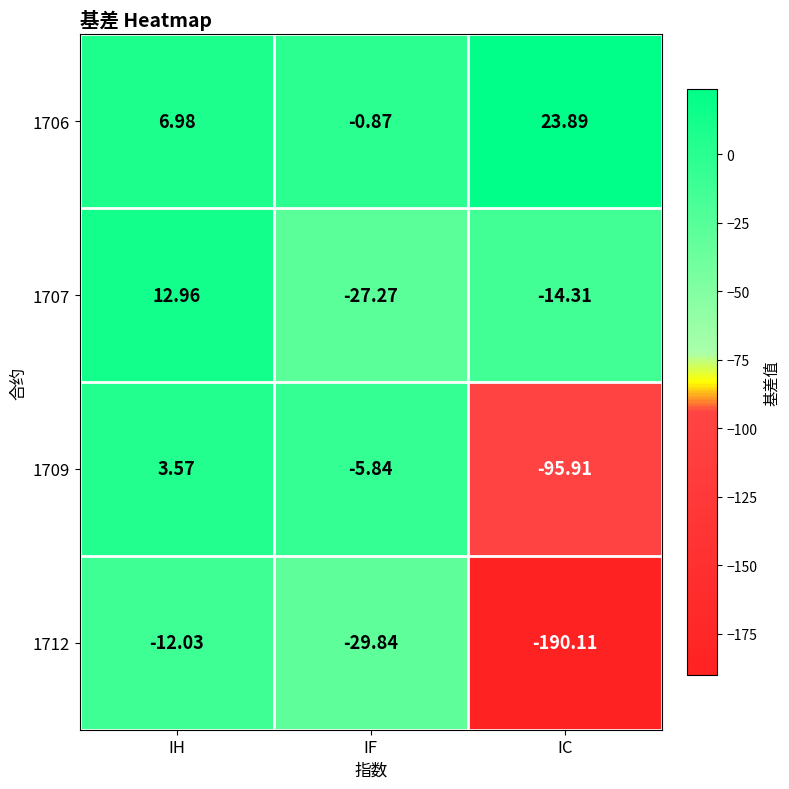

At which category is the sum across all series the highest?

IH